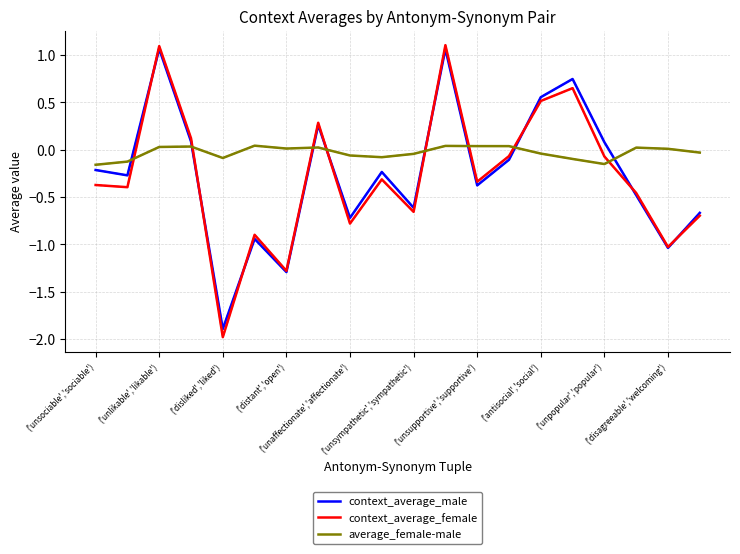

Is this an area chart (filled region under the line)?

No